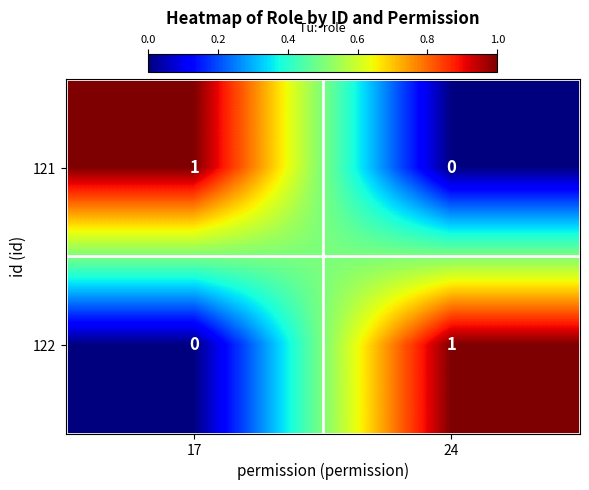

The value of 121 at 24 is 0. True or false?

True